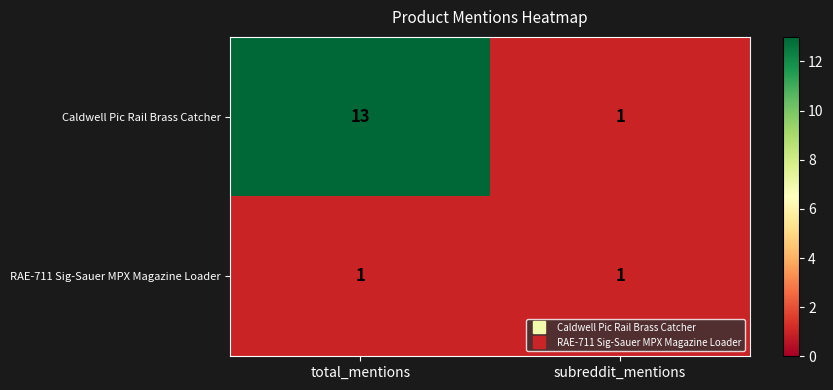

Reading right to left, transcribe all the data shown in this chart.

Caldwell Pic Rail Brass Catcher: subreddit_mentions=1	total_mentions=13
RAE-711 Sig-Sauer MPX Magazine Loader: subreddit_mentions=1	total_mentions=1